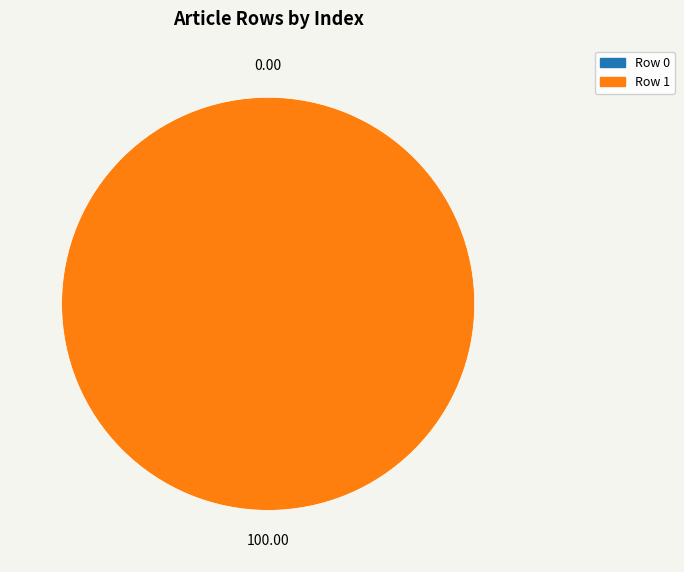

Combined, what portion of the pie is Row 0 and Row 1?

100.0%